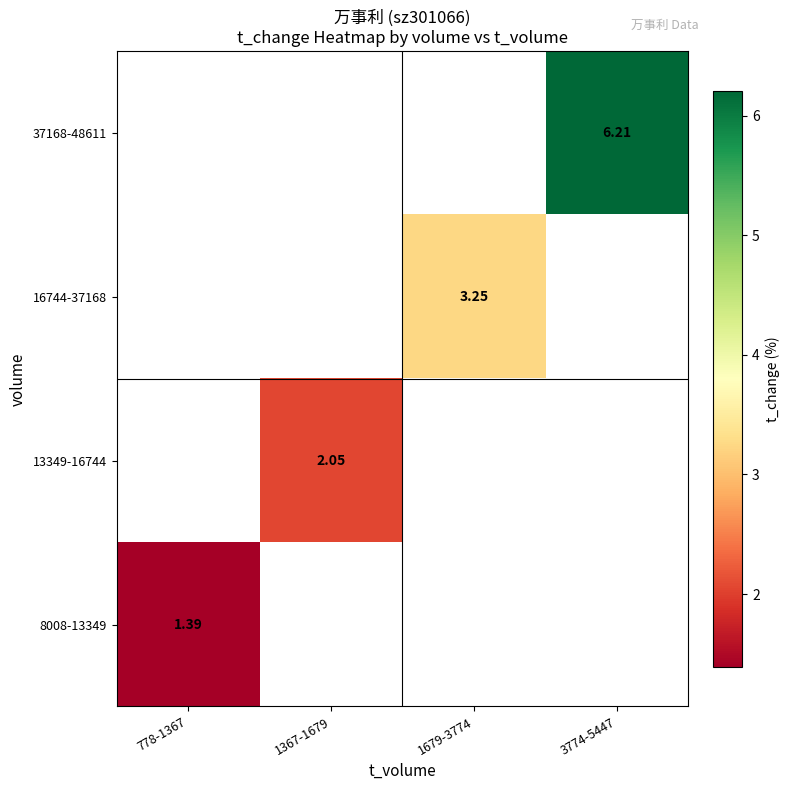

Rank the categories by 8008-13349 value from lowest to highest.

778-1367, 1367-1679, 1679-3774, 3774-5447